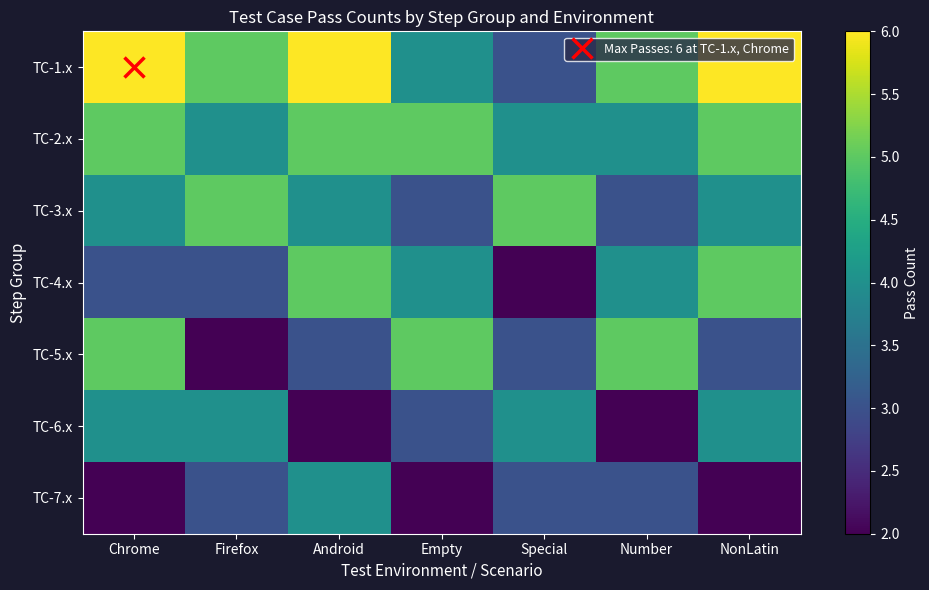

Reading right to left, list all the values displayed in this chart.

TC-1.x: NonLatin=6	Number=5	Special=3	Empty=4	Android=6	Firefox=5	Chrome=6
TC-2.x: NonLatin=5	Number=4	Special=4	Empty=5	Android=5	Firefox=4	Chrome=5
TC-3.x: NonLatin=4	Number=3	Special=5	Empty=3	Android=4	Firefox=5	Chrome=4
TC-4.x: NonLatin=5	Number=4	Special=2	Empty=4	Android=5	Firefox=3	Chrome=3
TC-5.x: NonLatin=3	Number=5	Special=3	Empty=5	Android=3	Firefox=2	Chrome=5
TC-6.x: NonLatin=4	Number=2	Special=4	Empty=3	Android=2	Firefox=4	Chrome=4
TC-7.x: NonLatin=2	Number=3	Special=3	Empty=2	Android=4	Firefox=3	Chrome=2